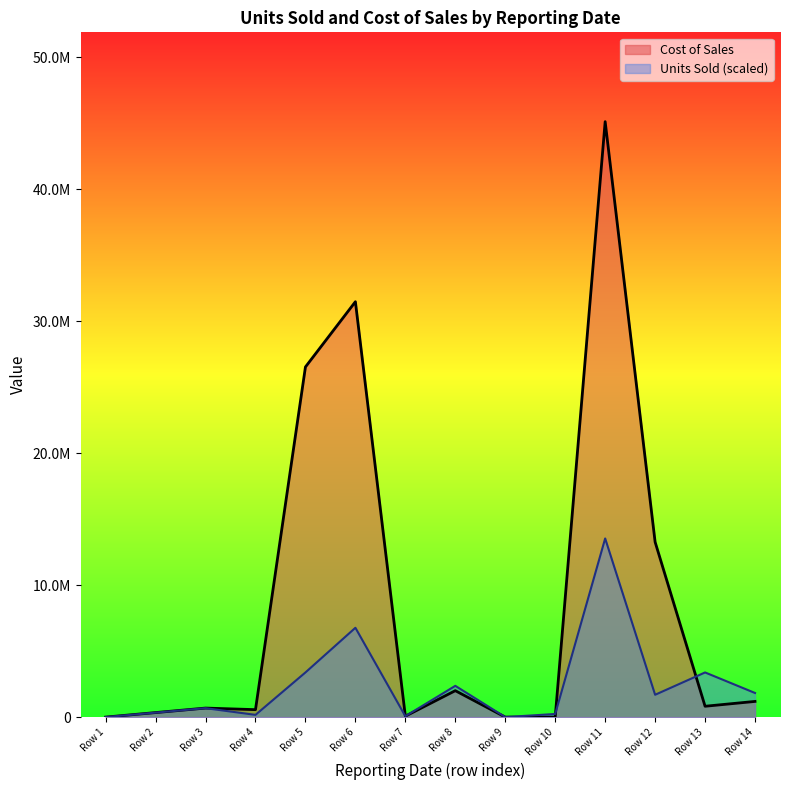

What are all the series names shown in the legend?

Cost of Sales, Units Sold (scaled)